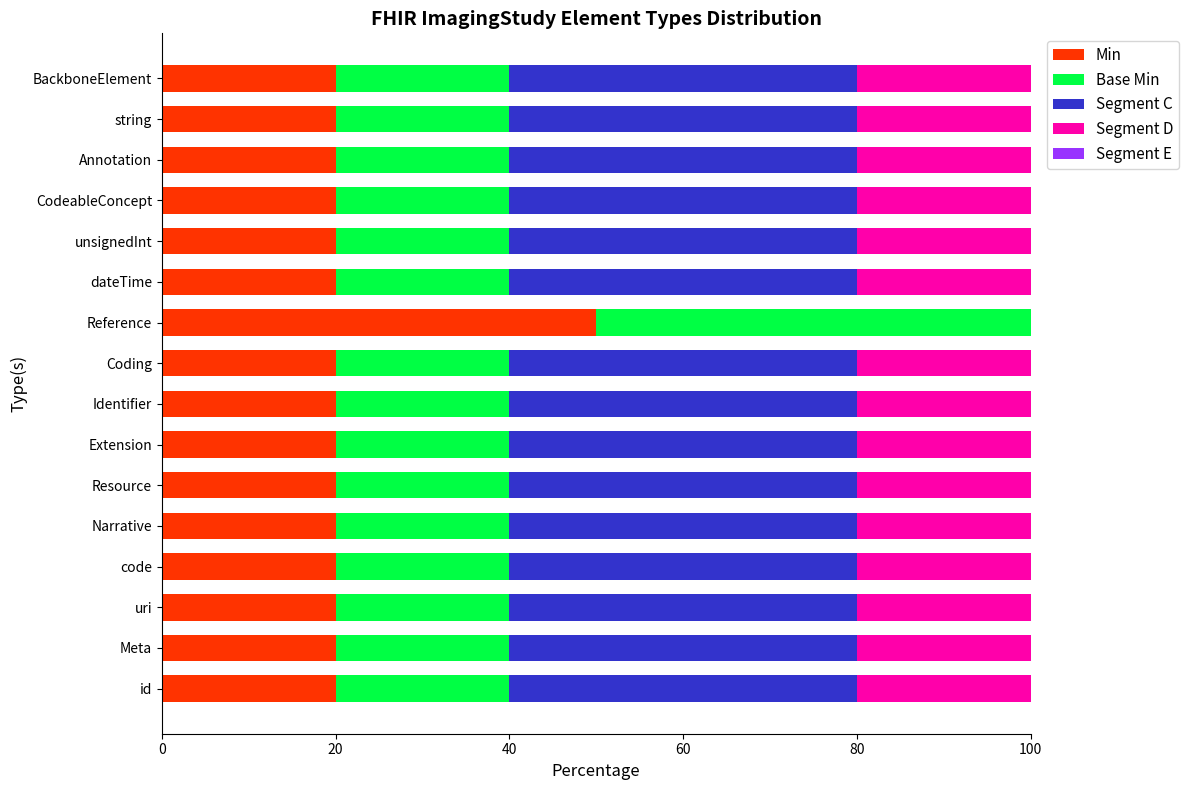

The Segment C series shows 40 at unsignedInt. True or false?

True